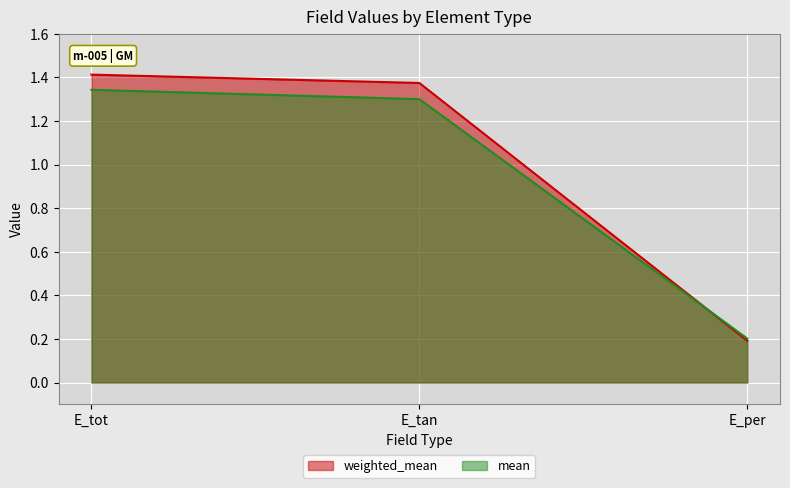

The weighted_mean series shows 1.4 at E_tot. True or false?

True